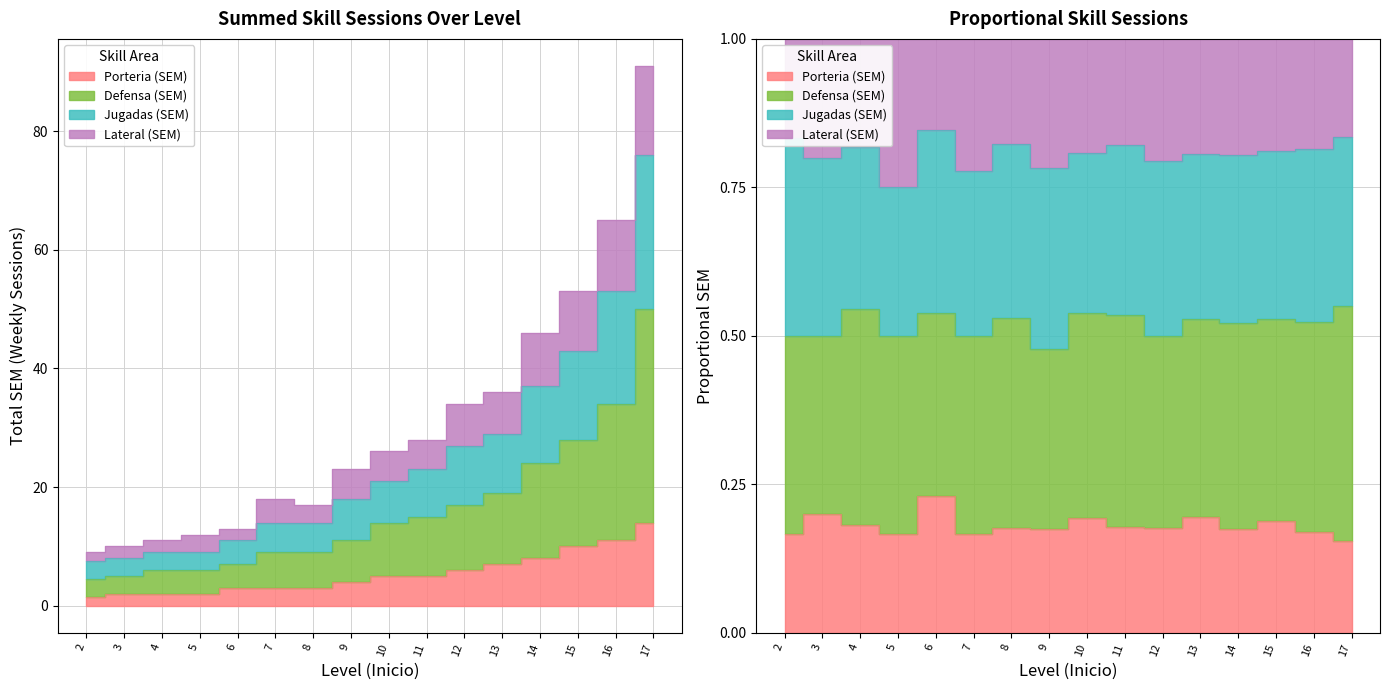

At which label is Jugadas (SEM) closest to 50?

15